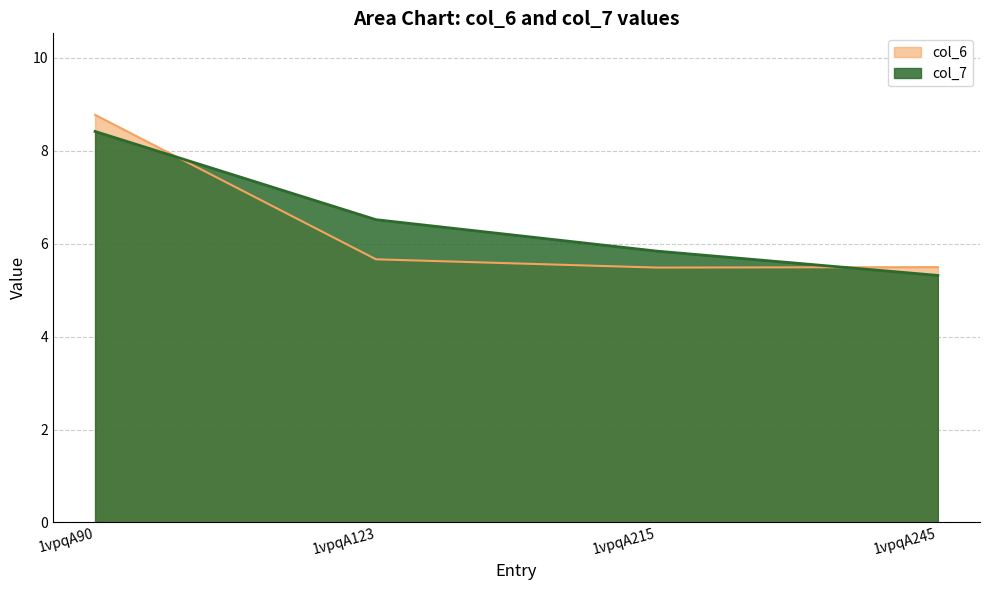

What is the difference between the maximum and minimum values in the col_6 series?

3.3